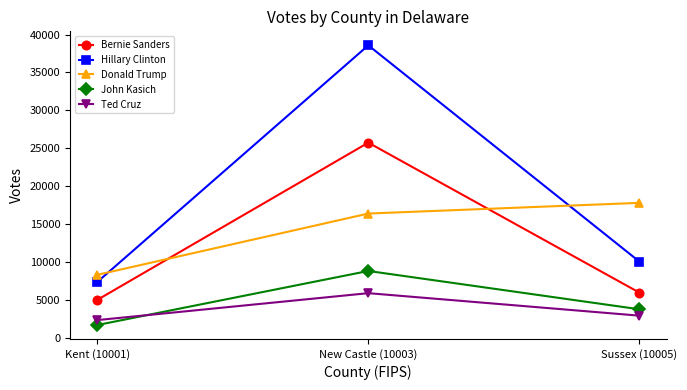

What position from the right is Kent (10001)?

3